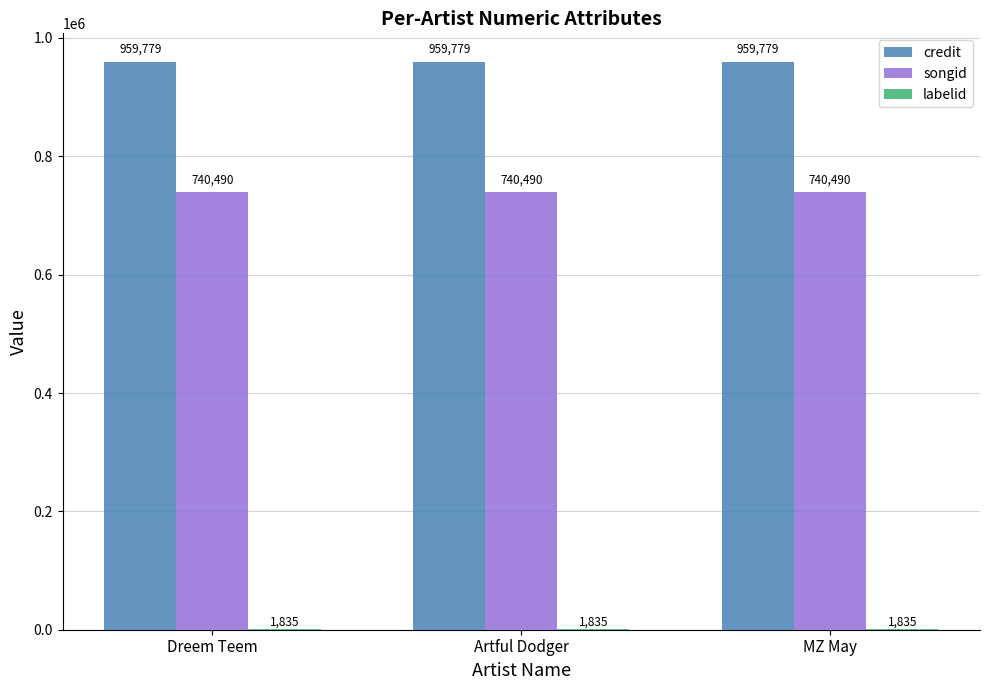

True or false: credit has a value of 959779 at Artful Dodger.

True